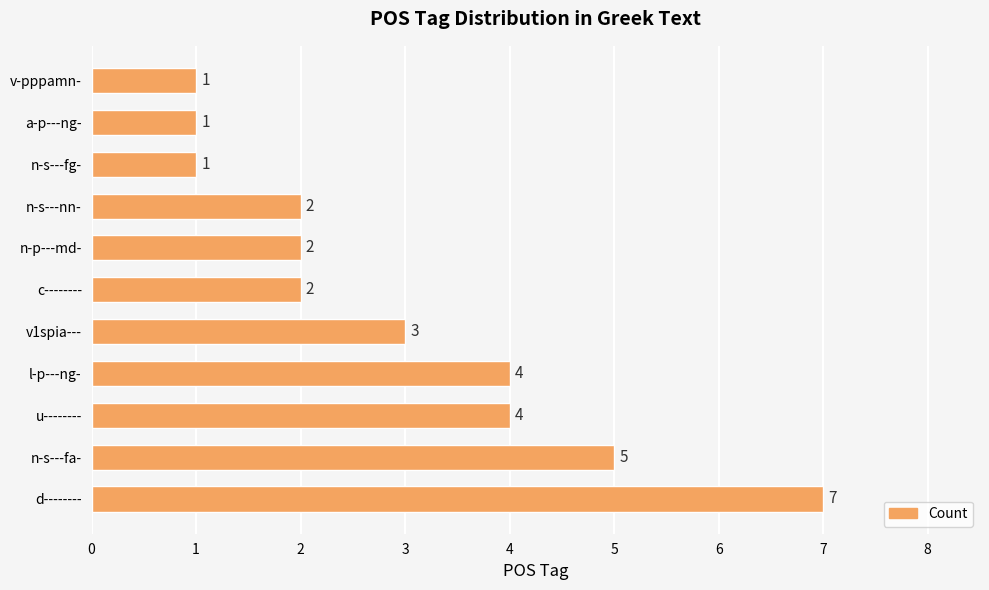

What is the difference between the maximum and second lowest values?

6